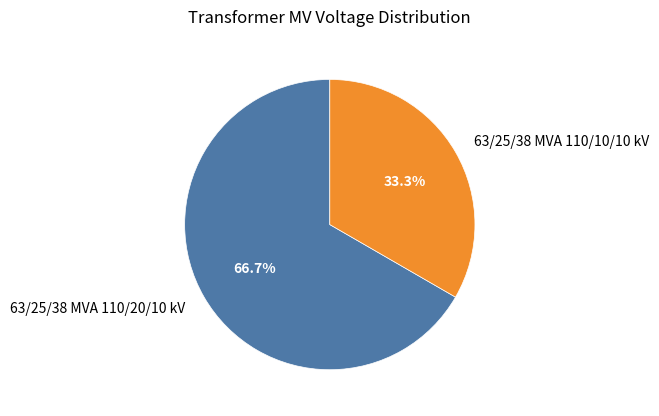

What is the majority slice?

63/25/38 MVA 110/20/10 kV